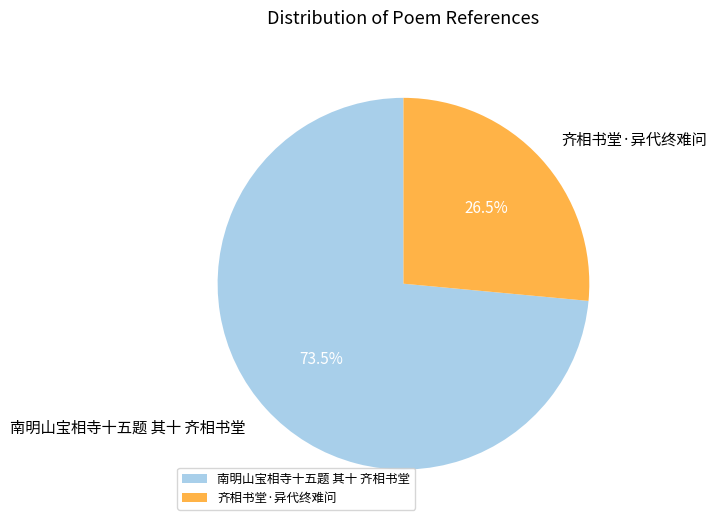

Rank the categories by value from highest to lowest.

南明山宝相寺十五题 其十 齐相书堂, 齐相书堂·异代终难问